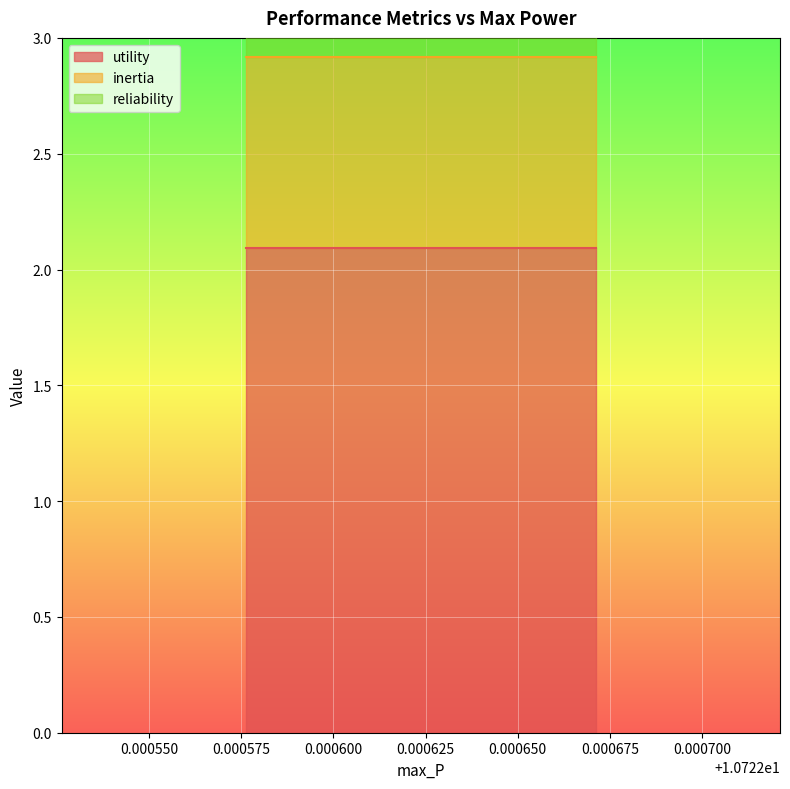

What are all the series names shown in the legend?

utility, inertia, reliability